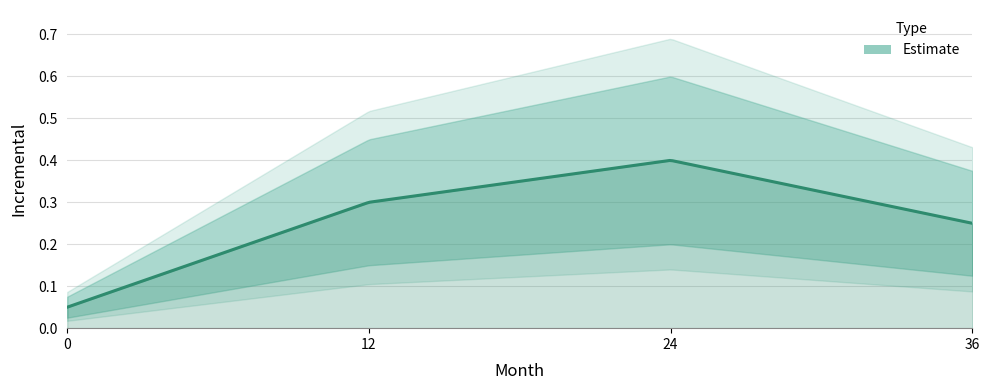

Is it true that the value at 0 is 0.1?

False